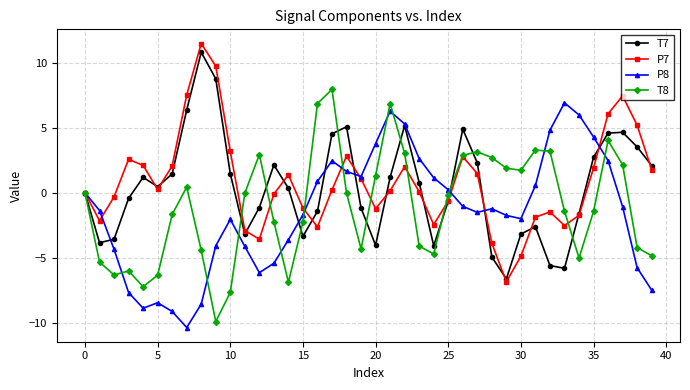

What is the minimum value for P8?

-10.4